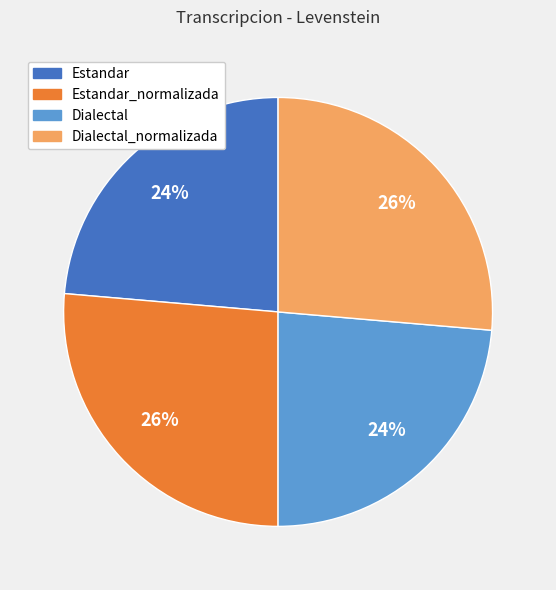

To the nearest percent, what is the average slice percentage?

25%